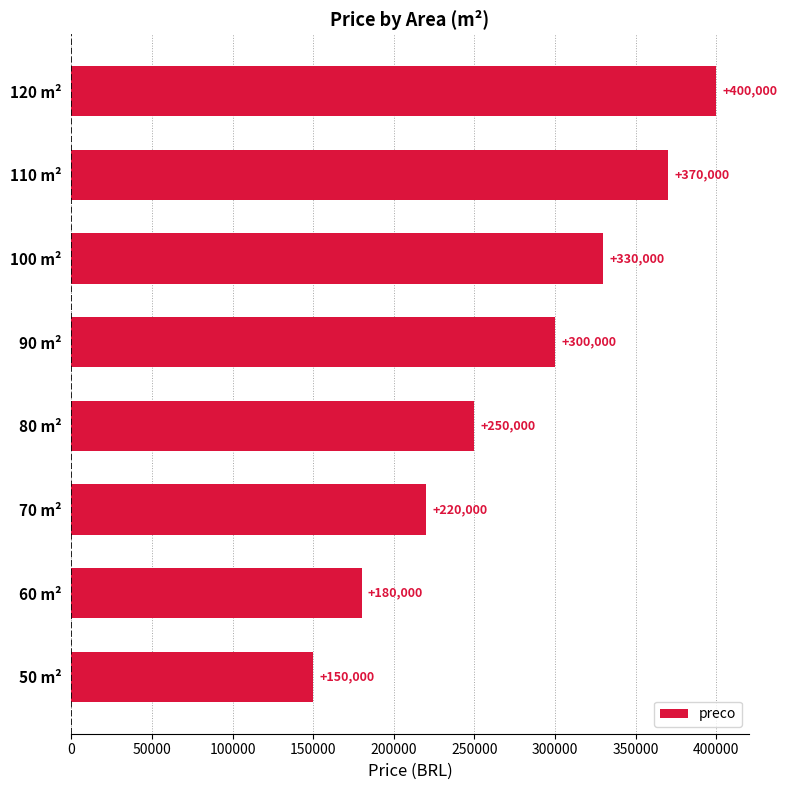

List the labels in order of value, smallest first.

50 m², 60 m², 70 m², 80 m², 90 m², 100 m², 110 m², 120 m²